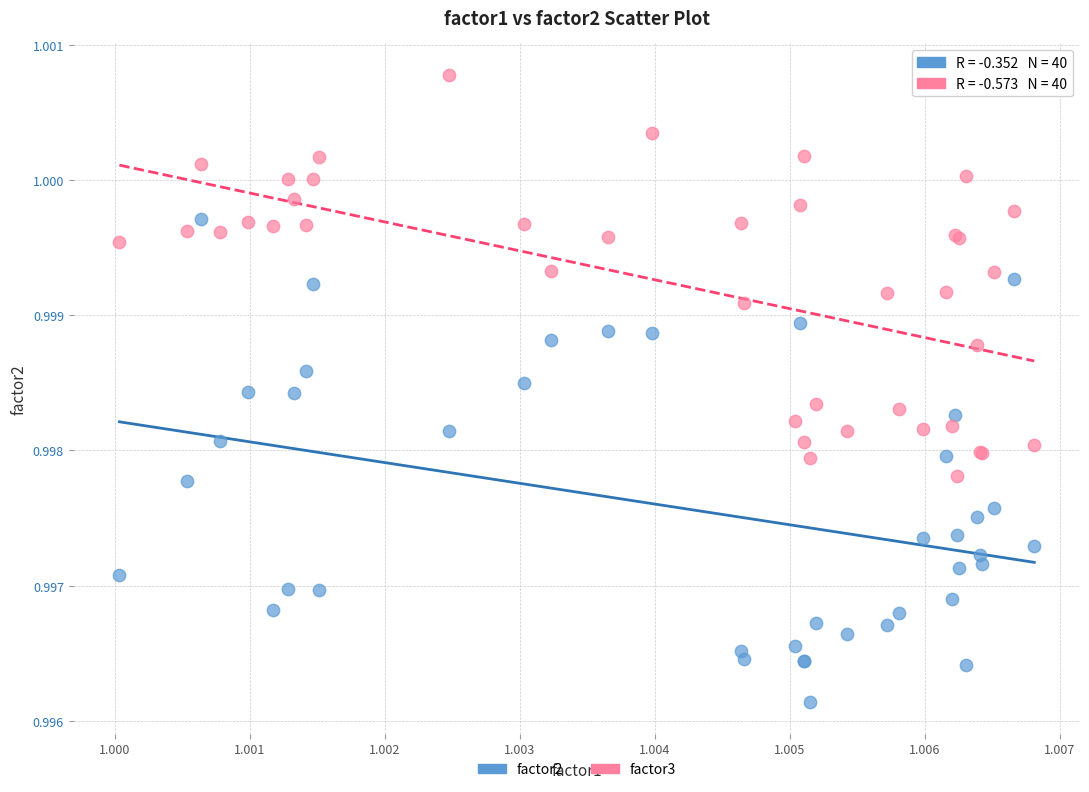

Which series has the largest Y range (max minus min)?

factor2